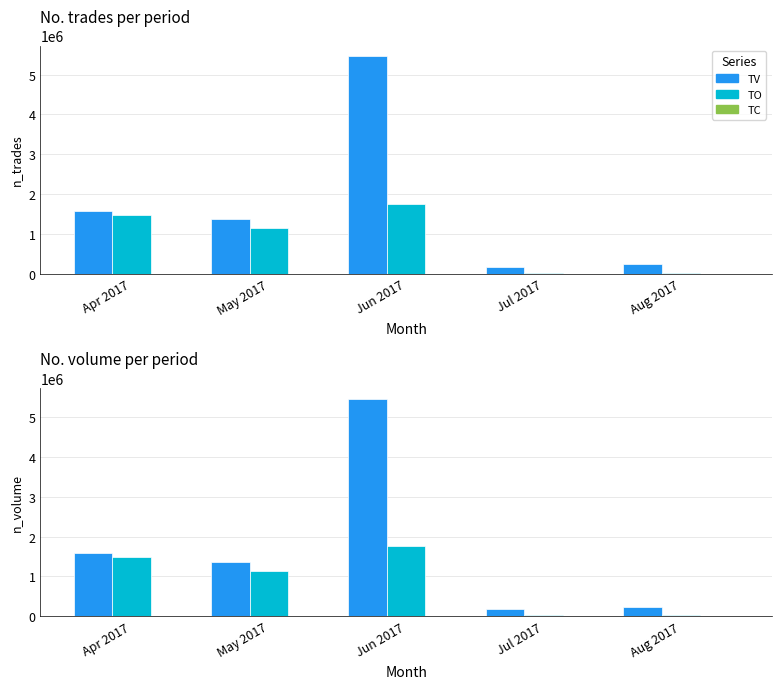

Between Aug 2017 and Jul 2017, which is larger?

Aug 2017